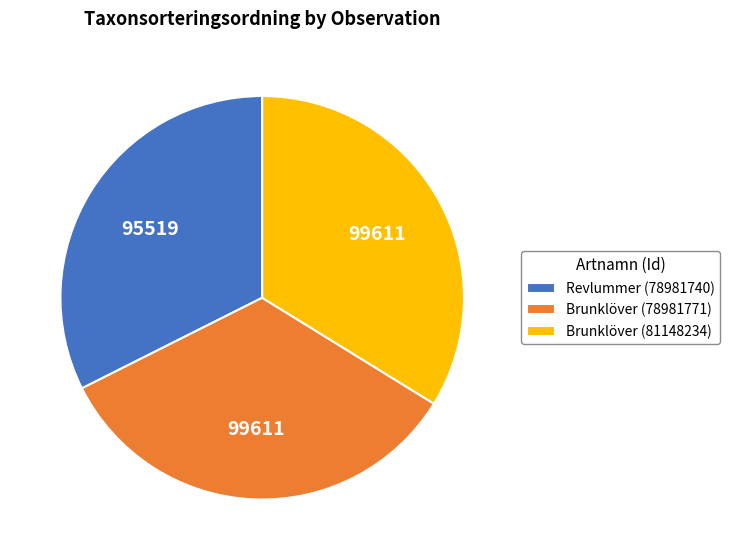

What is the ratio of the value at Revlummer (78981740) to the value at Brunklöver (78981771)?

1.0